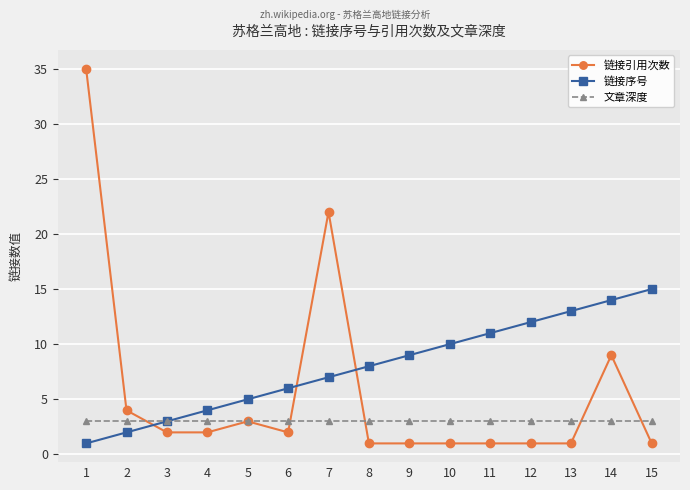

Where is 链接引用次数 nearest to the value 18?

7